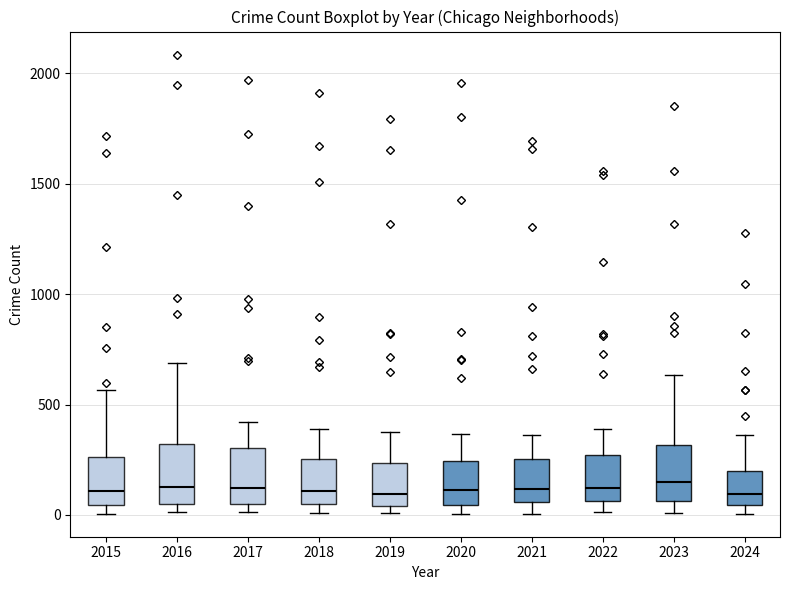

Where is the lower edge of the box at x = 2018 on the y-axis? The values are not printed on the chart, so give them approximately, as read against the axis.

50